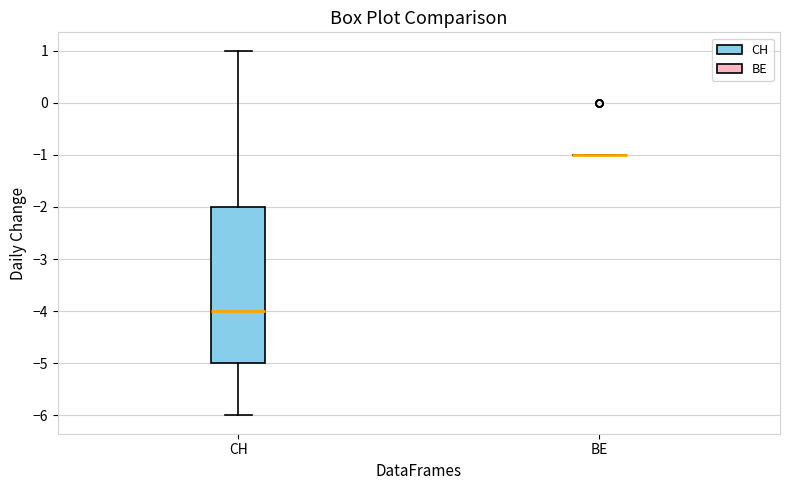

Reading left to right, read every box against the y-axis: the position of its median line, the range the box covers, and the ends of its whiskers. The values are not printed on the chart, so give them approximately, as read against the axis.

CH: median -4, box -5 to -2, whiskers -6 to 1
BE: box collapsed to a line at -1, whiskers -1 to -1